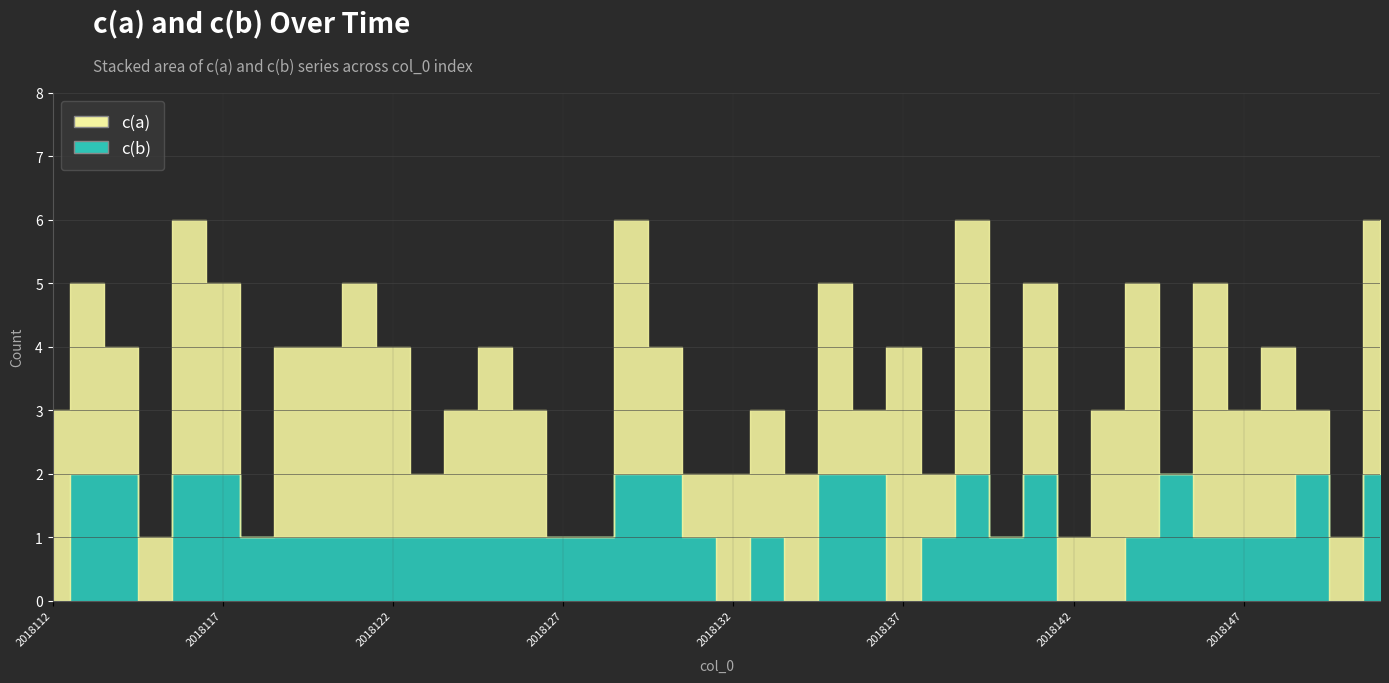

What is the total value across all series at 2018144?

5